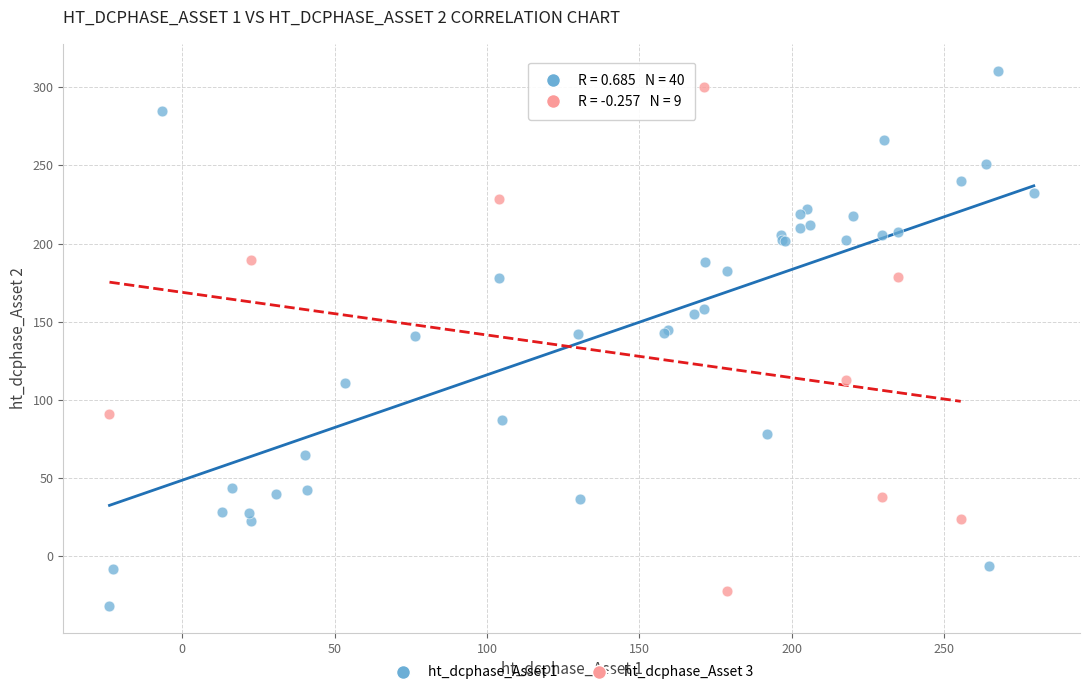

Which series has the largest Y range (max minus min)?

ht_dcphase_Asset 1